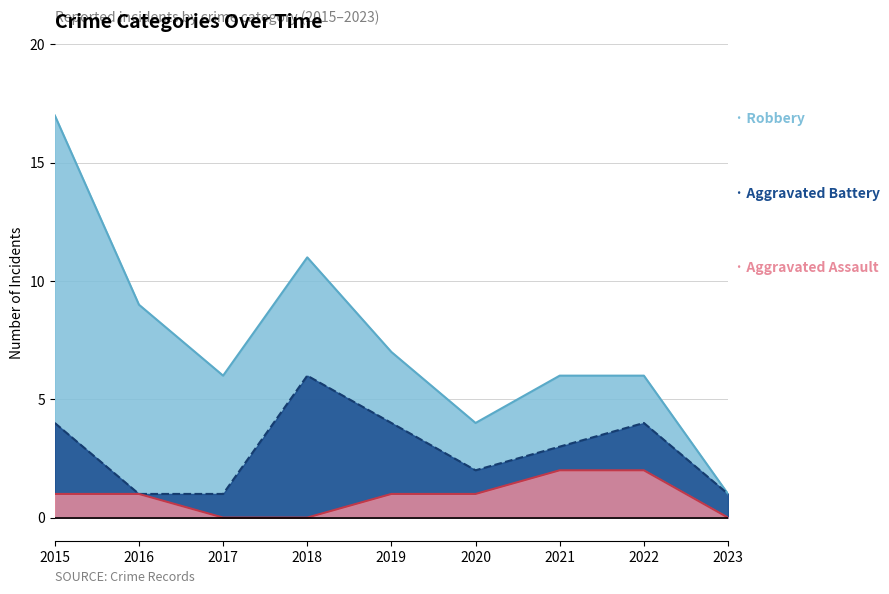

How many data points in Aggravated Battery are above 1?

4